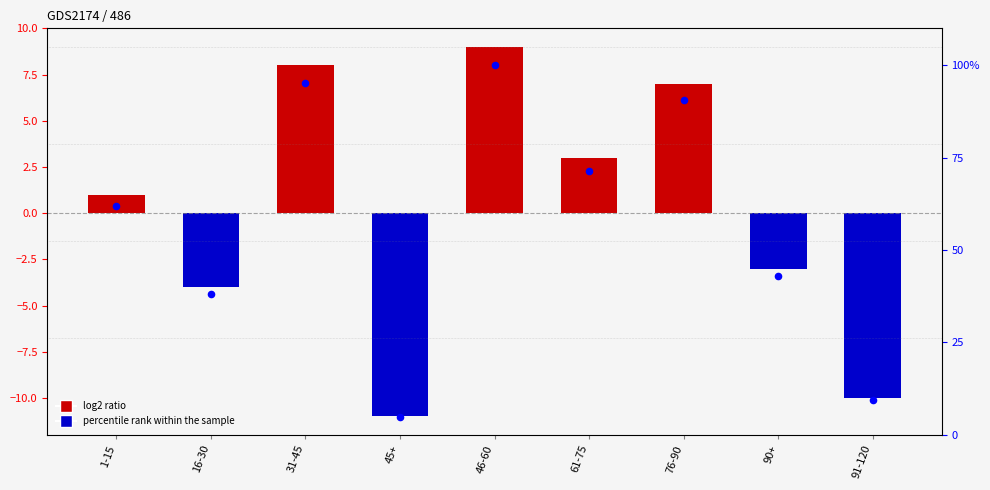

What is the total value across all series at 1-15?

62.9